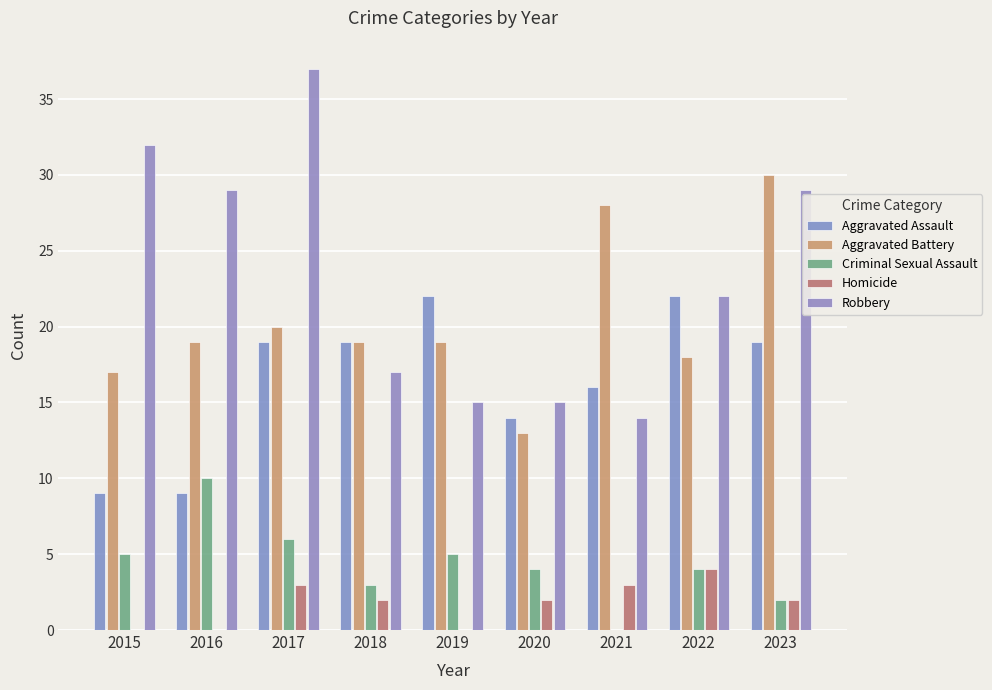

At how many categories does at least one series exceed 2?

9